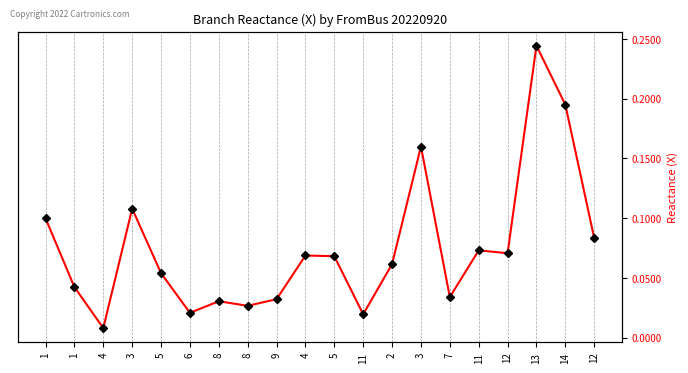

What is the label of the 17th point from the left?

12